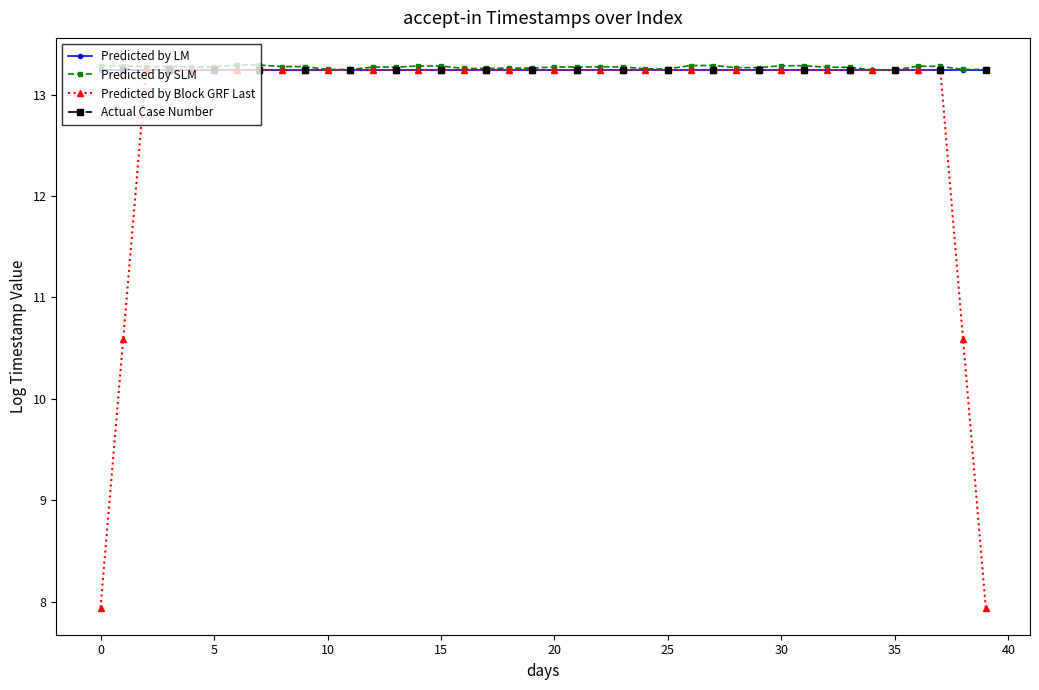

What is the lowest value of the Predicted by LM series?

13.2